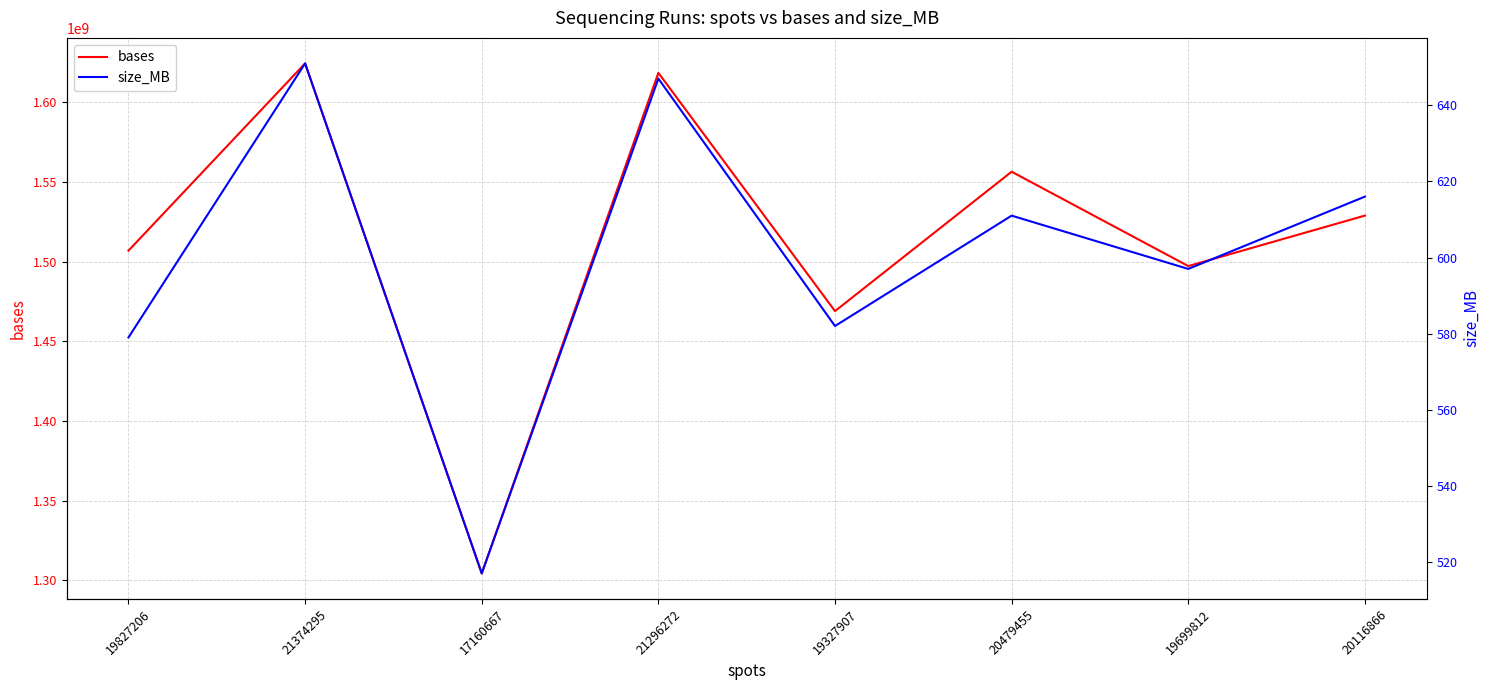

True or false: bases has a value of 427230934 at 19699812.

False